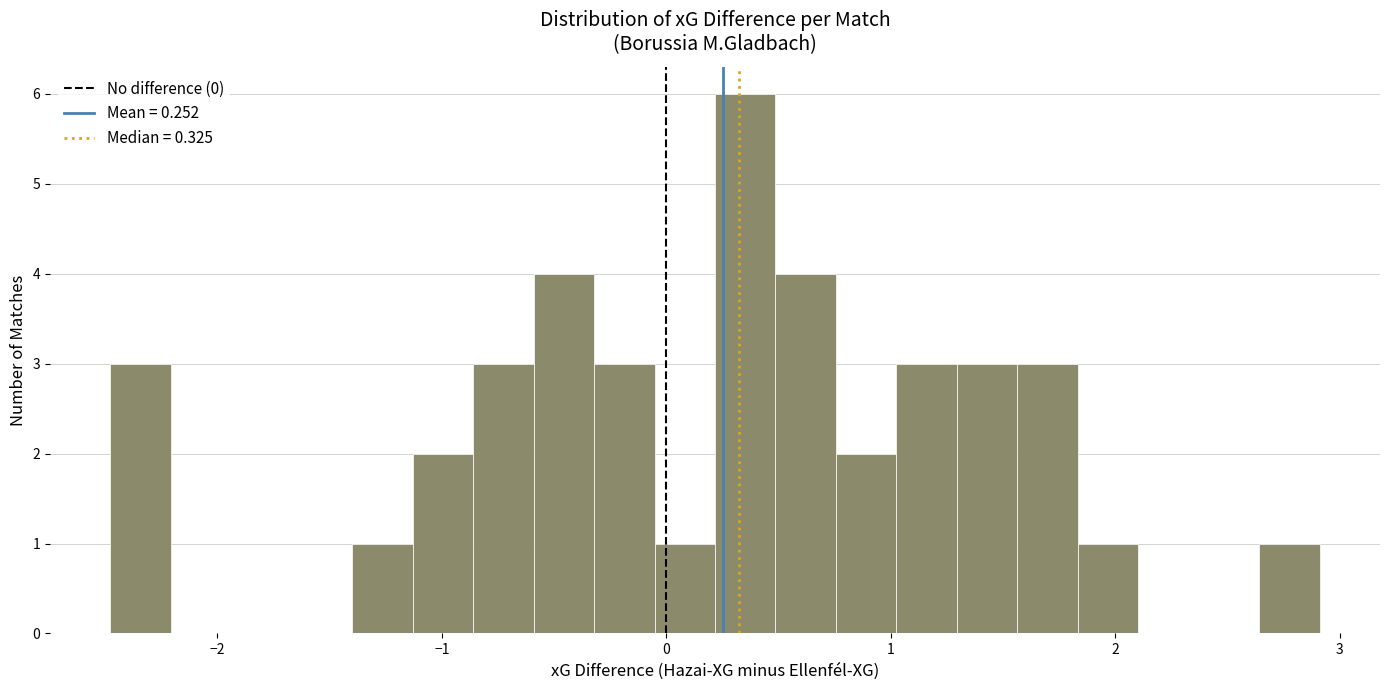

Read against the x-axis, roughly where is the centre of the tallest bar?

0.4